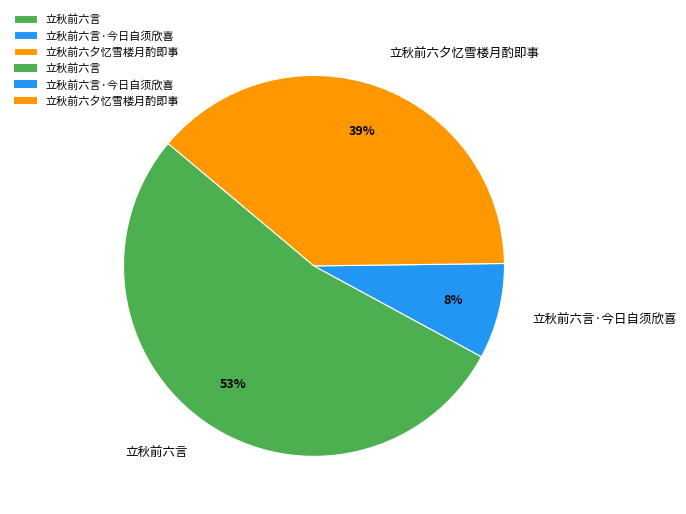

Is it true that 立秋前六夕忆雪楼月酌即事 is 52% of the pie?

False